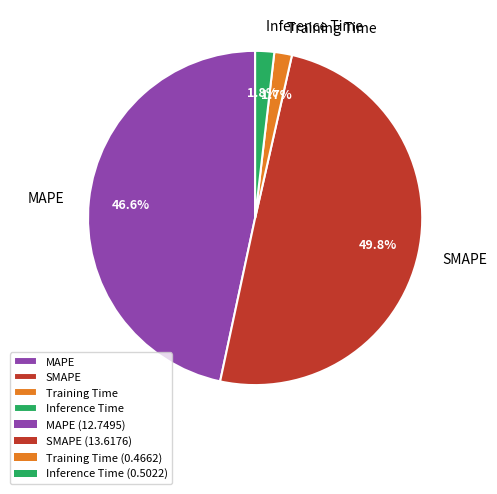

The Inference Time slice represents 2% of the pie. True or false?

True